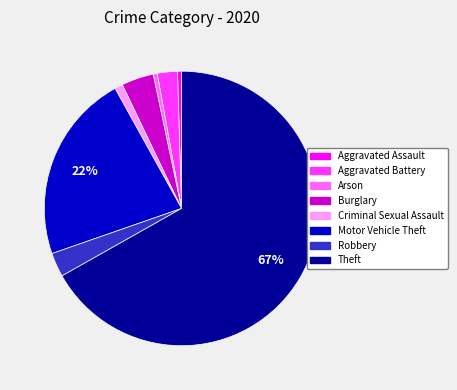

How many segments does this pie chart have?

8